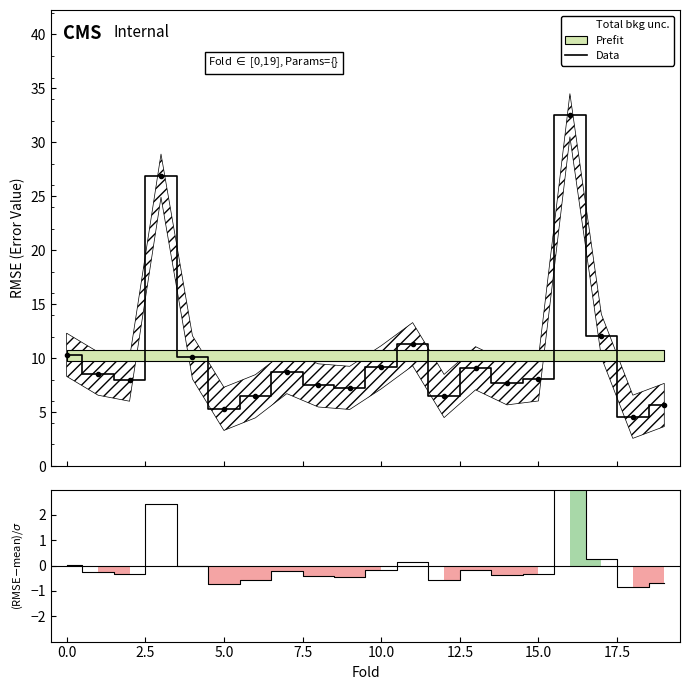

What is the lowest value of the Data series?

4.6